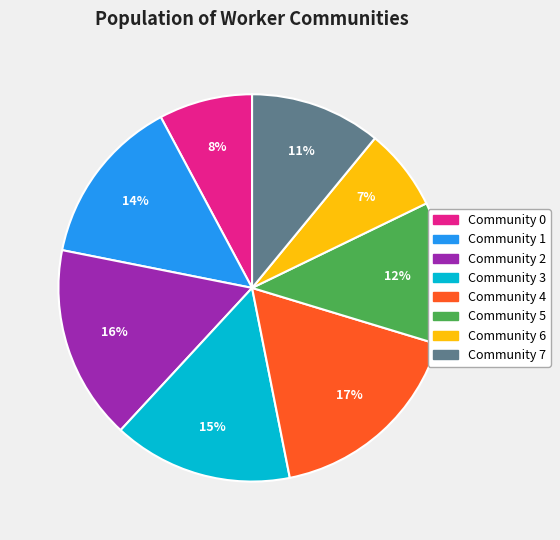

To the nearest percent, what is the difference between the Community 3 and Community 4 slice percentages?

2%